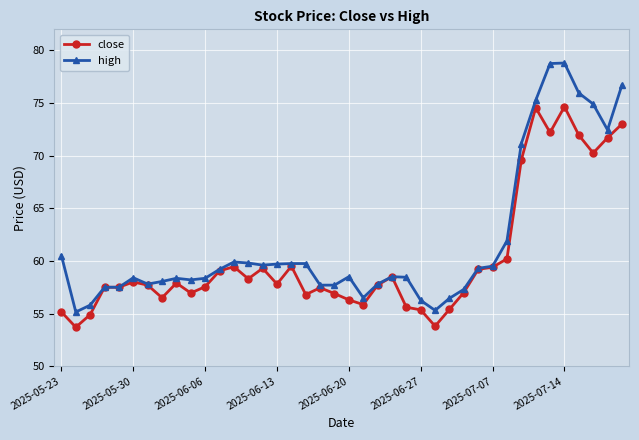

What is the smallest value displayed?

53.7